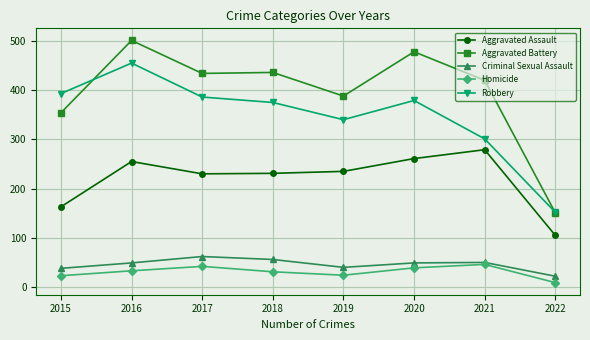

What is the difference between the Aggravated Assault values at 2015 and 2020?

98